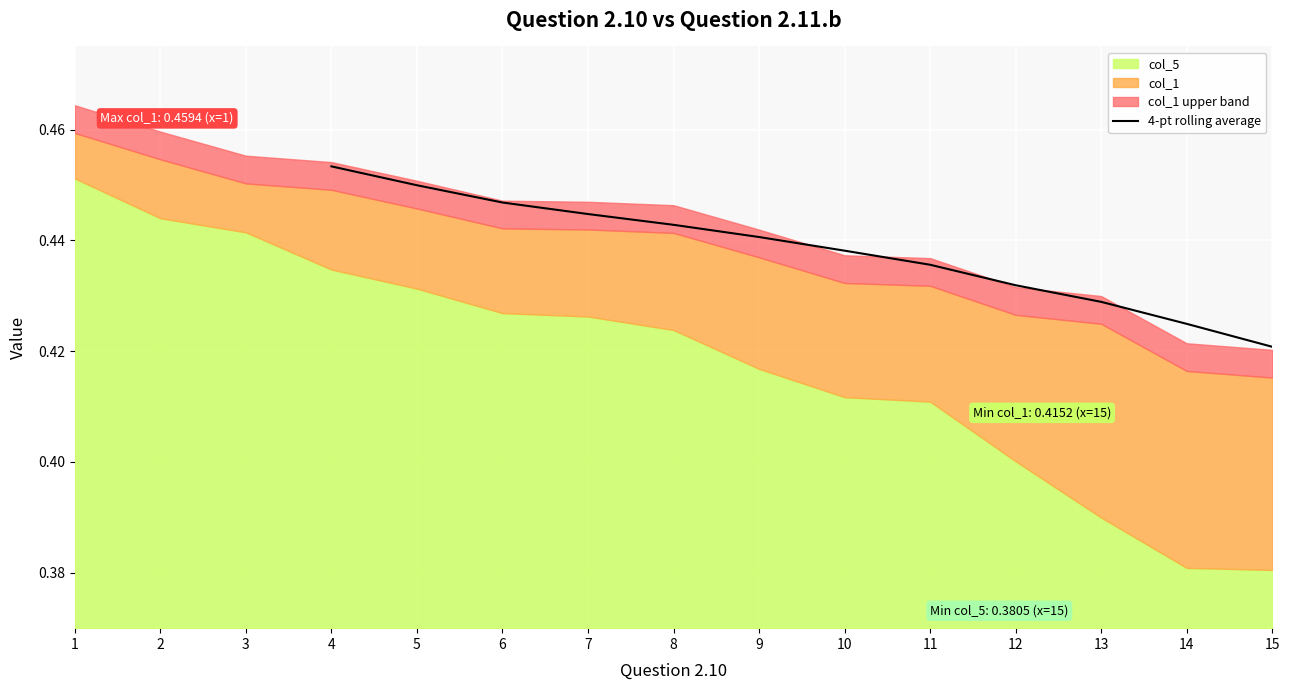

At which label does 4-pt rolling average reach its minimum?

15